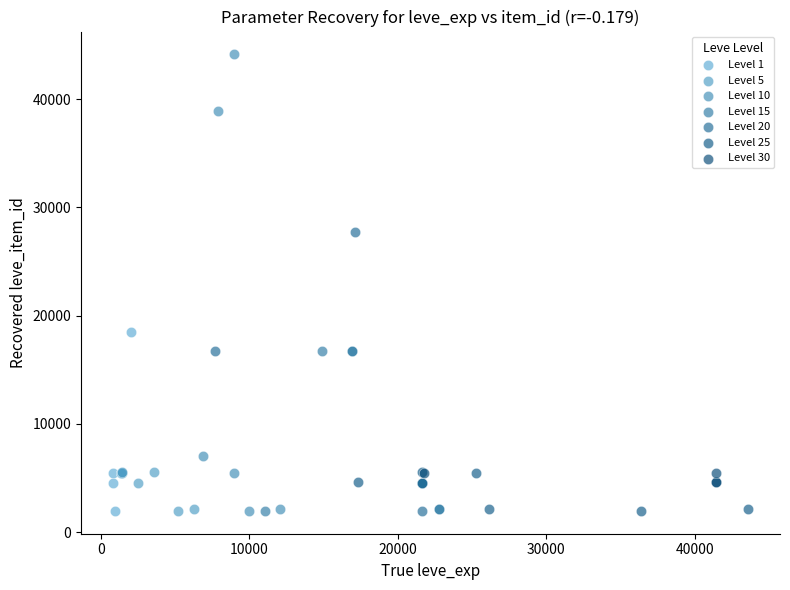

Which series contains the highest Y value?

Level 10